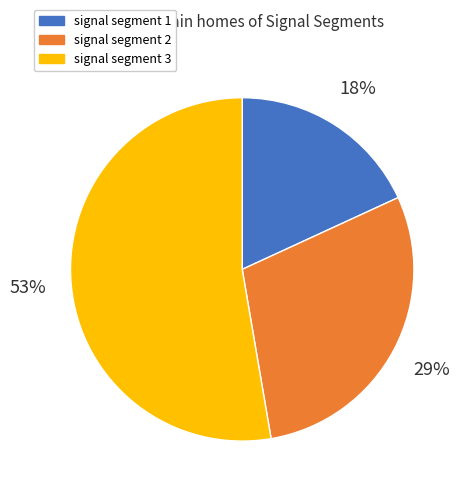

To the nearest percent, what is the difference between the largest and smallest slice percentages?

35%